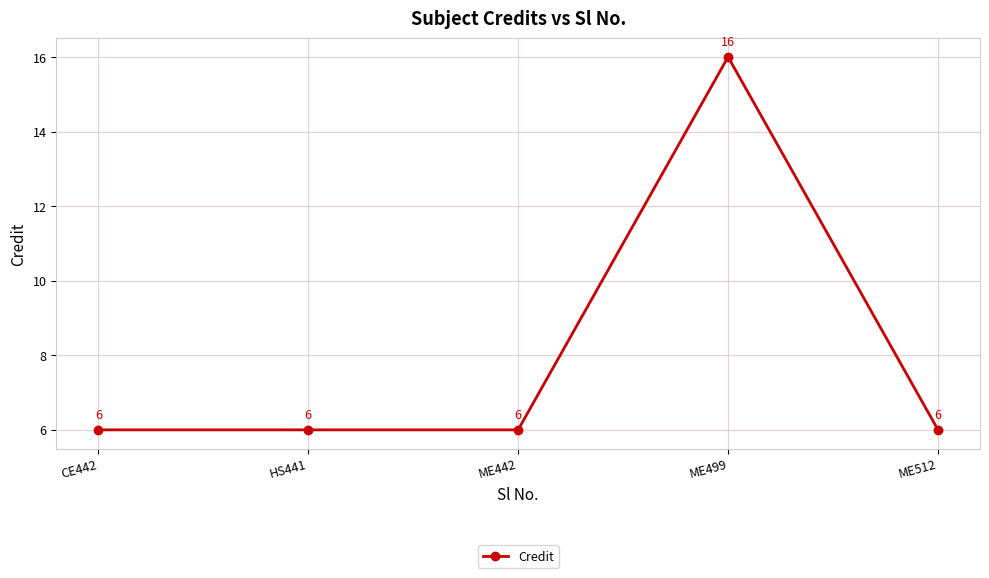

What is the sum of the values at CE442 and ME499?

22